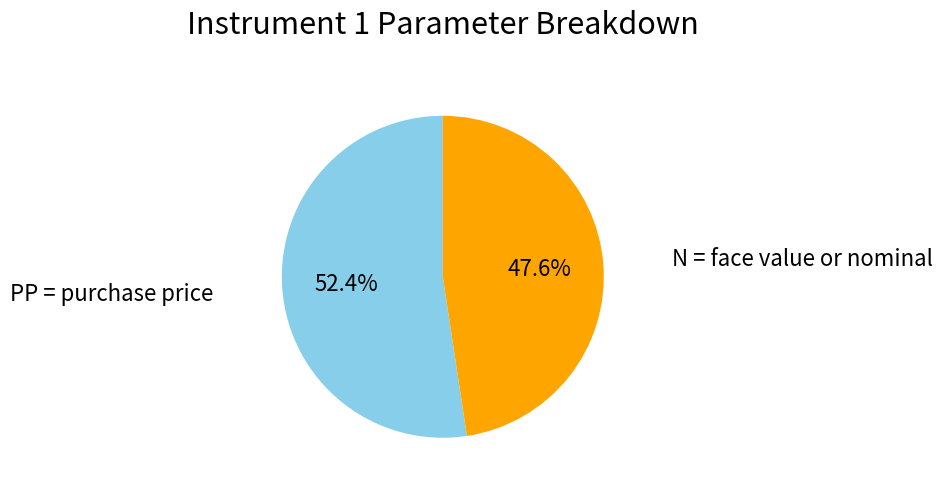

Does any single category account for the majority?

Yes